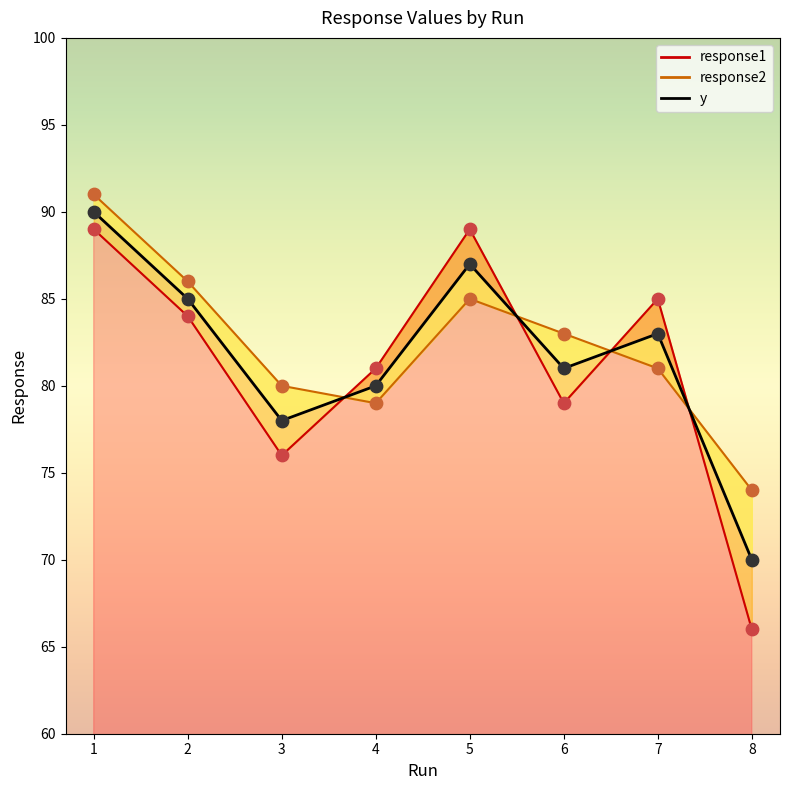

At which category is the sum across all series the highest?

1